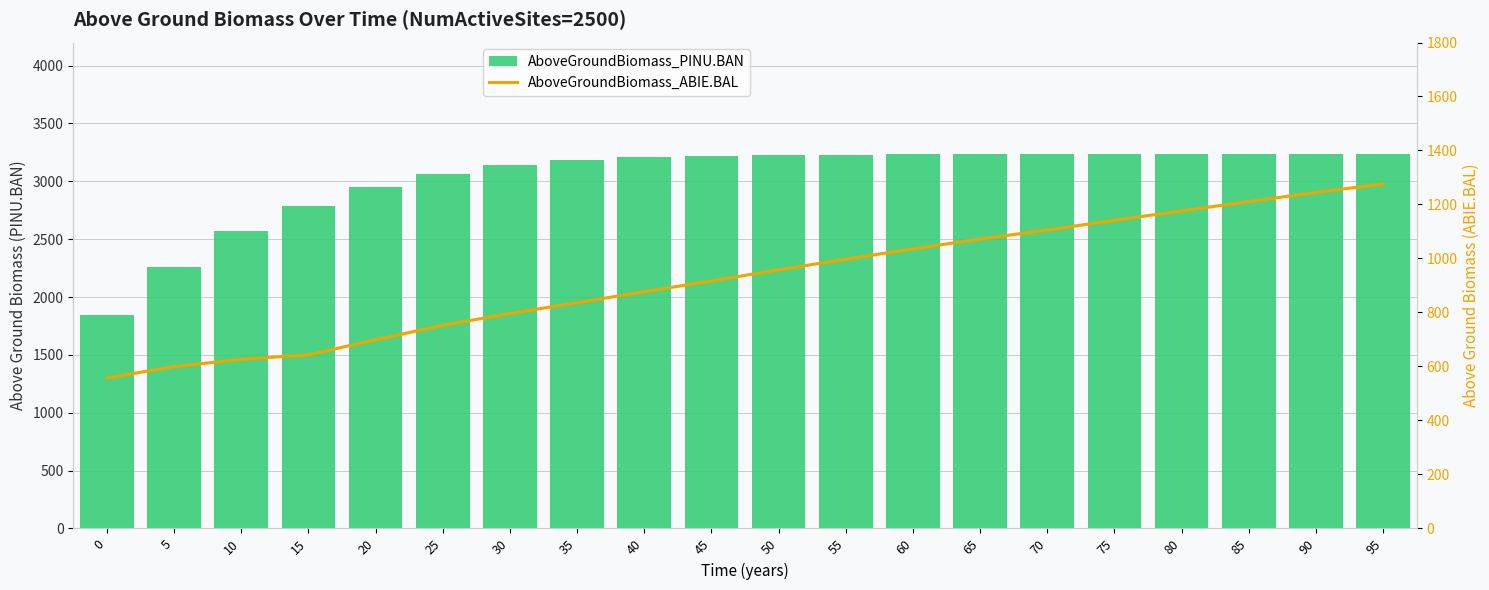

What is the value of the AboveGroundBiomass_PINU.BAN bar at the 6th from the left?

3066.0